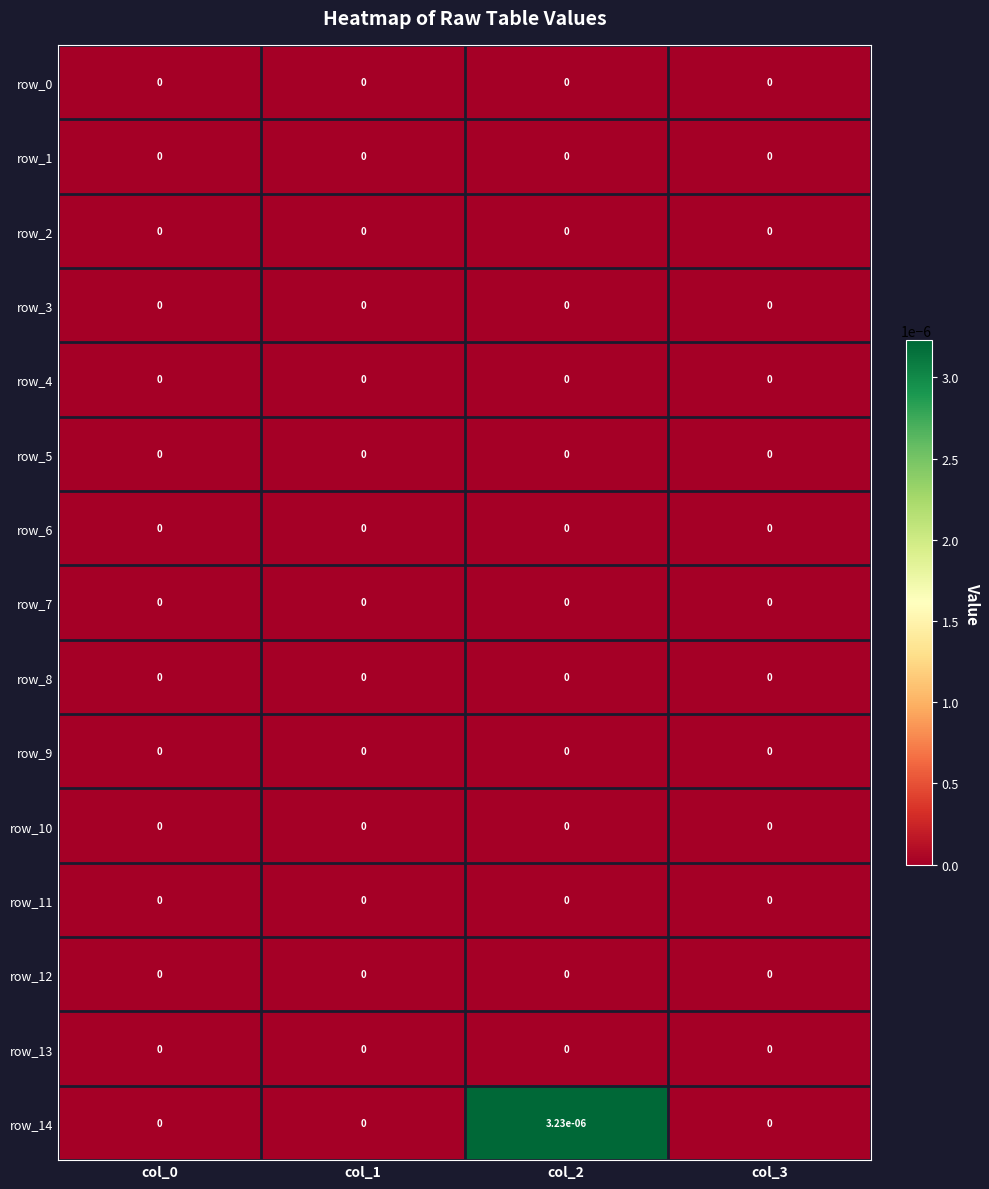

True or false: row_11 has a value of 0.0 at col_1.

True